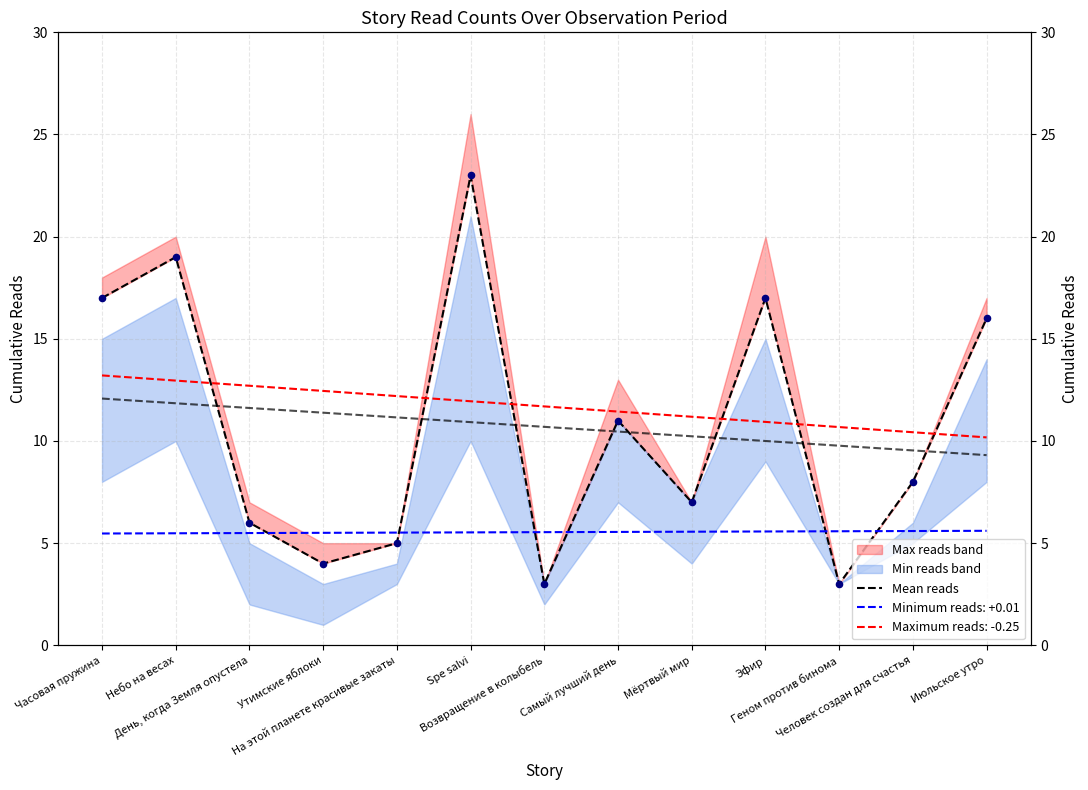

What is the change in value from Часовая пружина to Геном против бинома?

-14